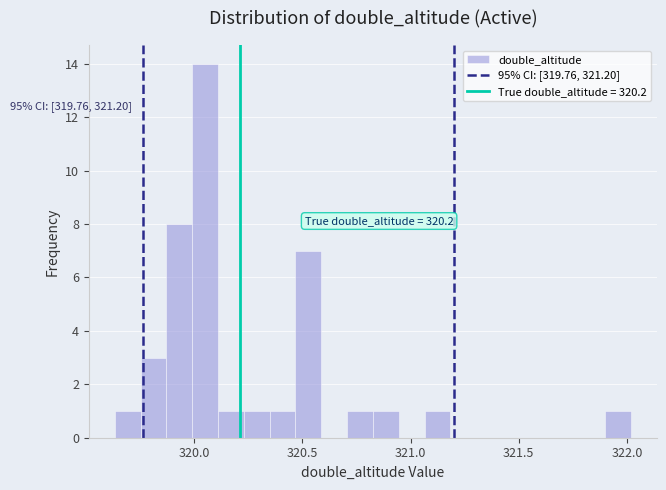

Around what value on the x-axis is the tallest bar? Give the approximate position of its centre, as read against the axis.

320.05